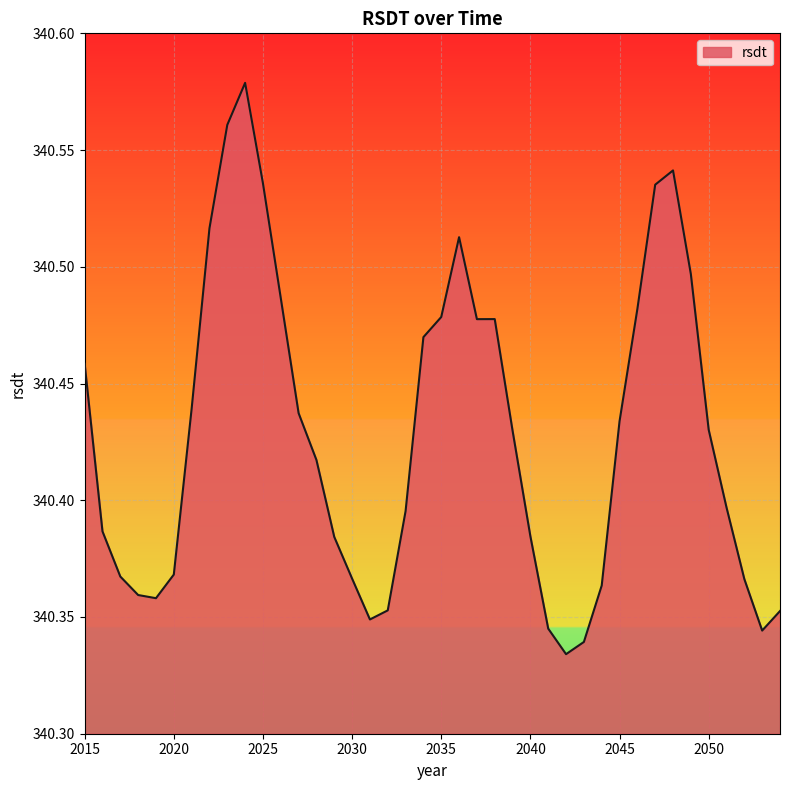

Which label corresponds to the largest value in the chart?

2024